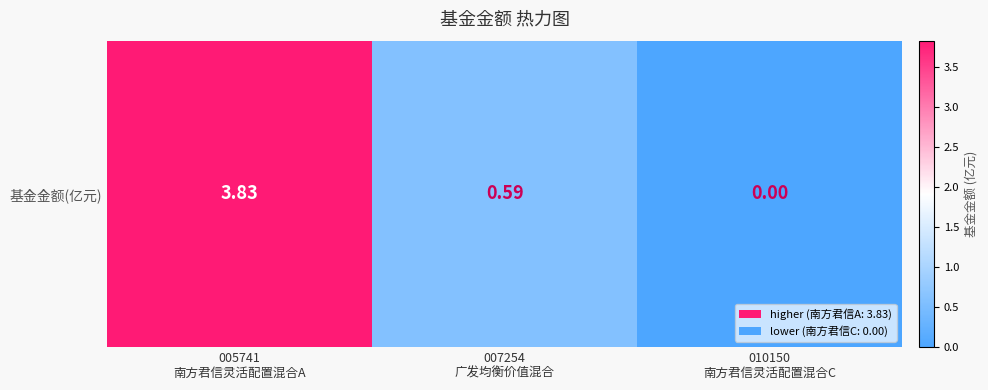

Reading left to right, what are all the values shown in this chart?

3.8	0.6	0.0